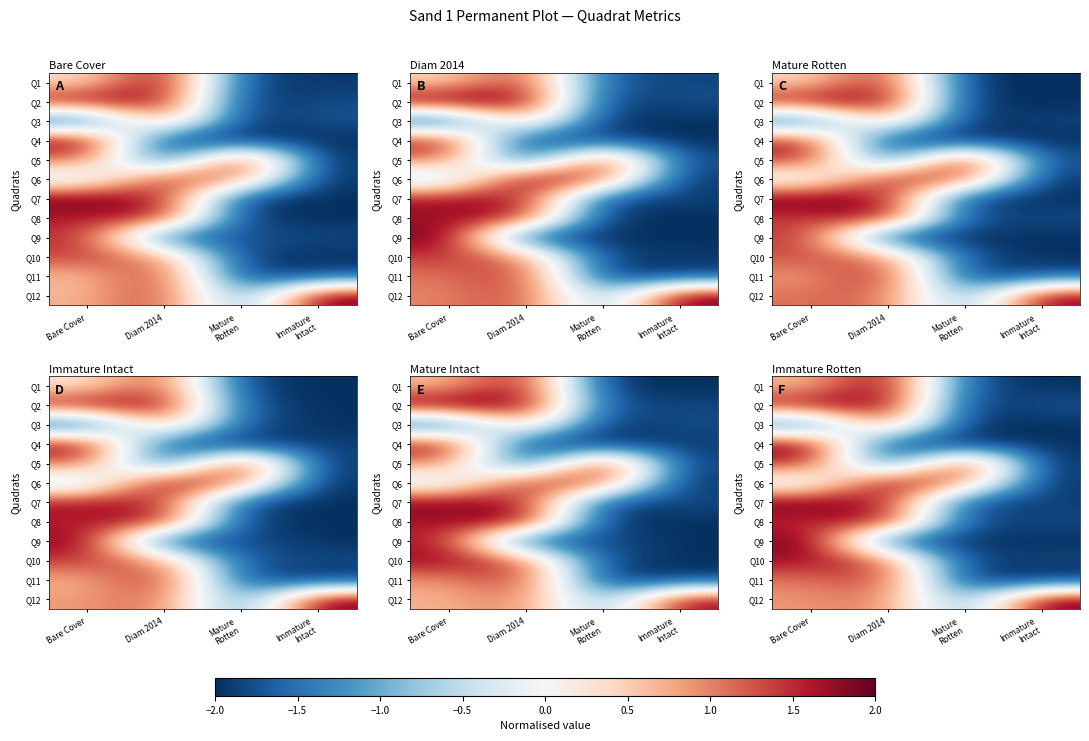

Which has a higher value, Bare Cover or Immature
Intact?

Bare Cover